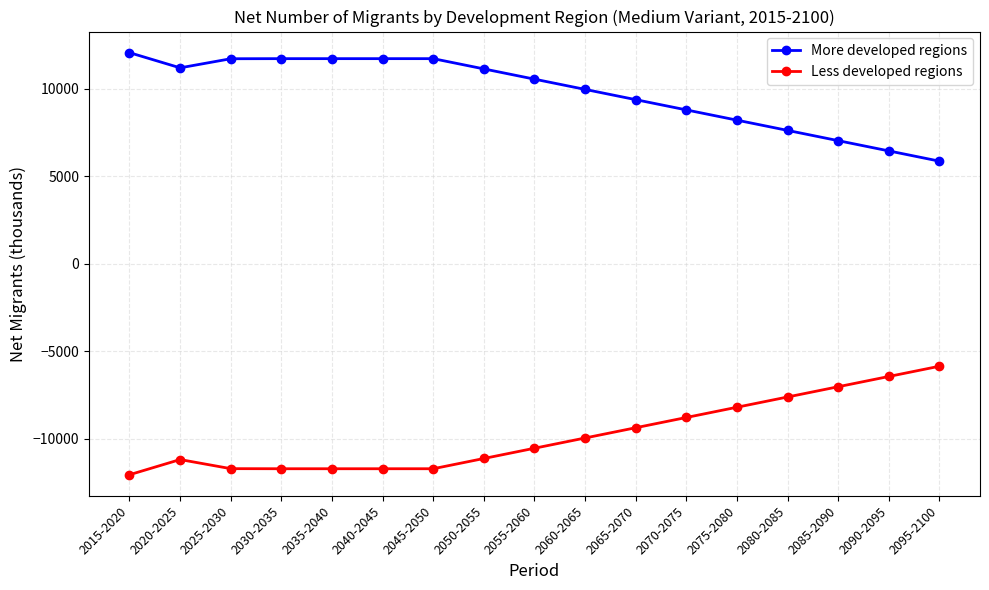

Which series has the largest total across all categories?

More developed regions